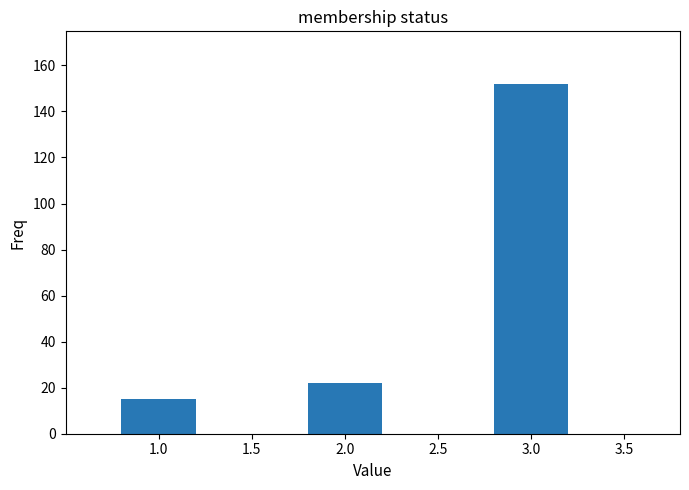

List the labels in order of value, largest first.

3.0, 2.0, 1.0